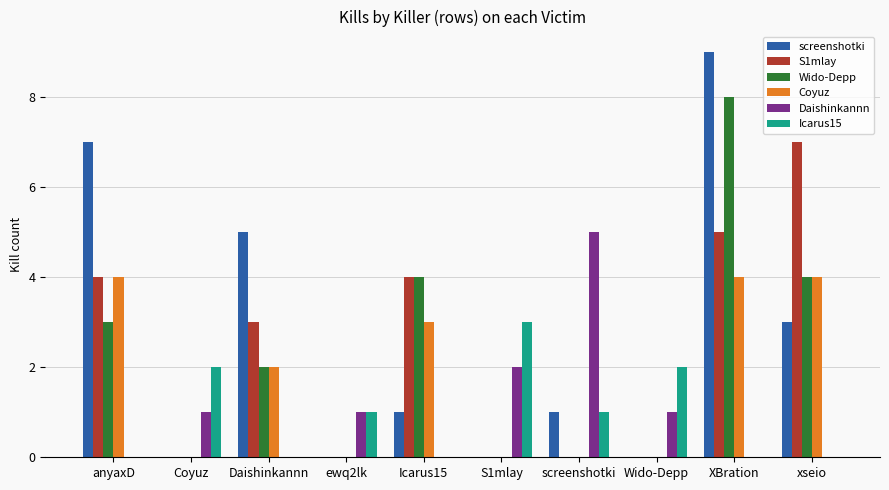

How many series are shown in this chart?

6